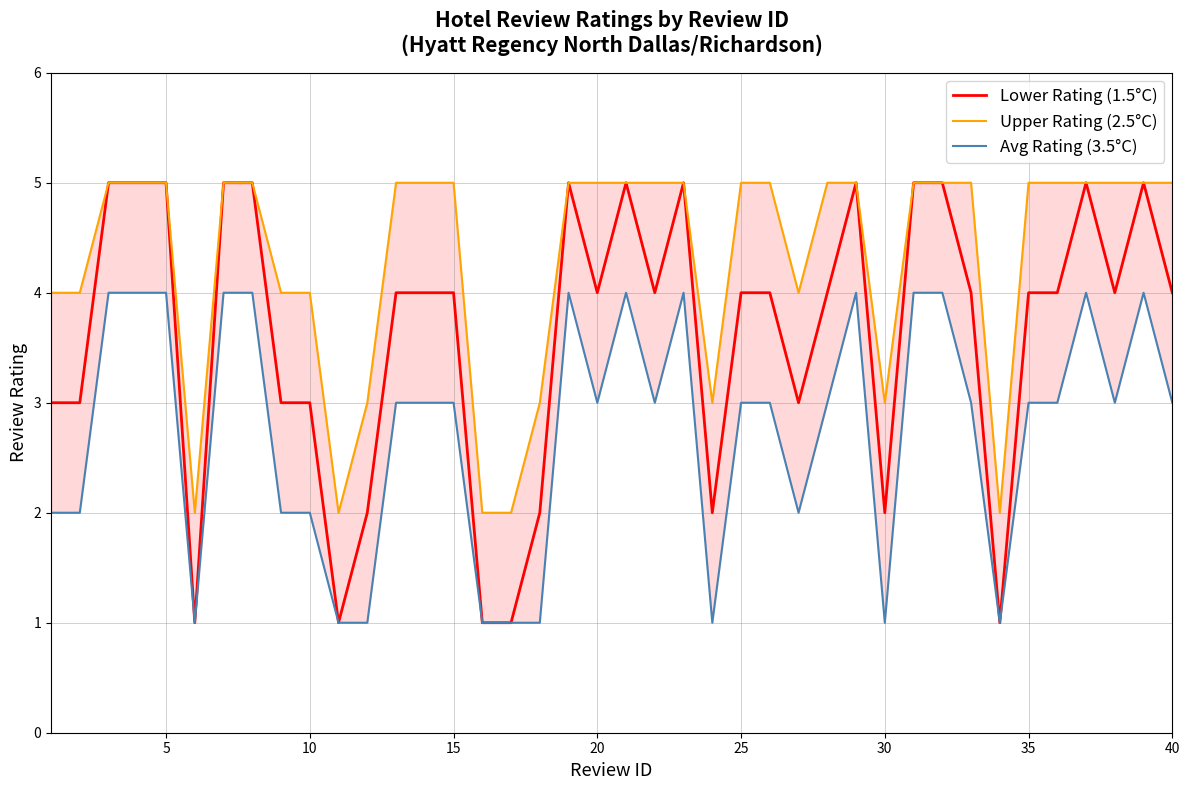

What is the difference between the maximum and minimum values in the Avg Rating (3.5°C) series?

4